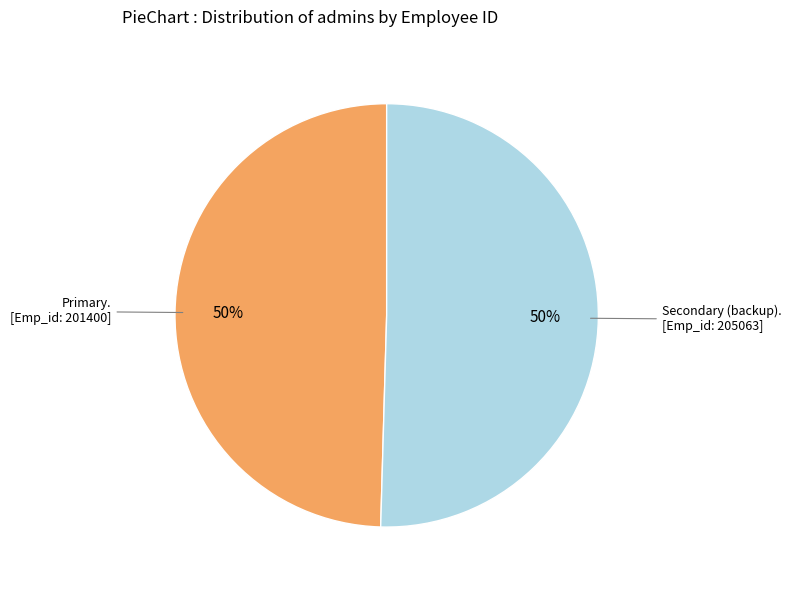

To the nearest percent, what is the average slice percentage?

50%